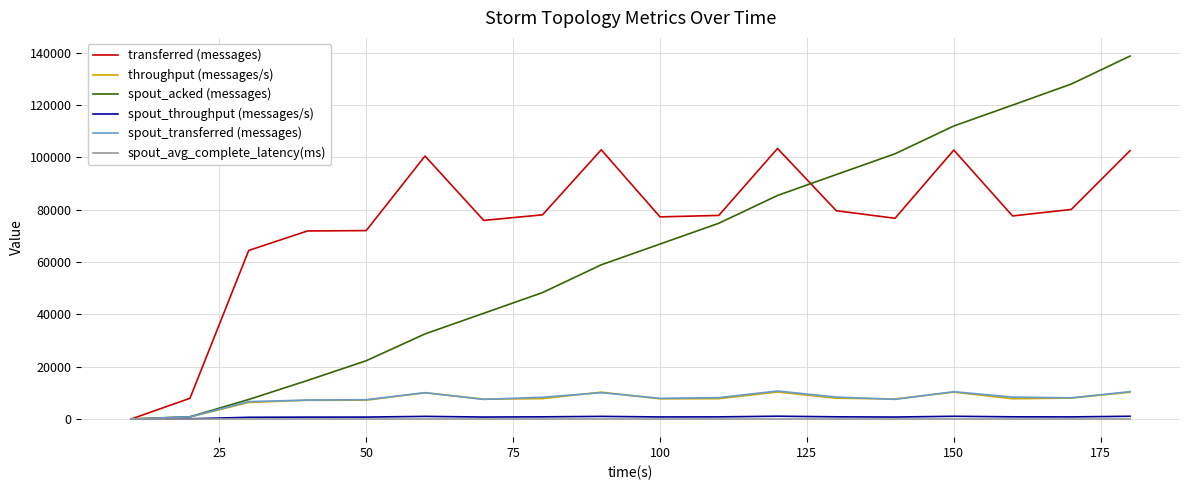

What is the highest value of the spout_transferred (messages) series?

10700.0